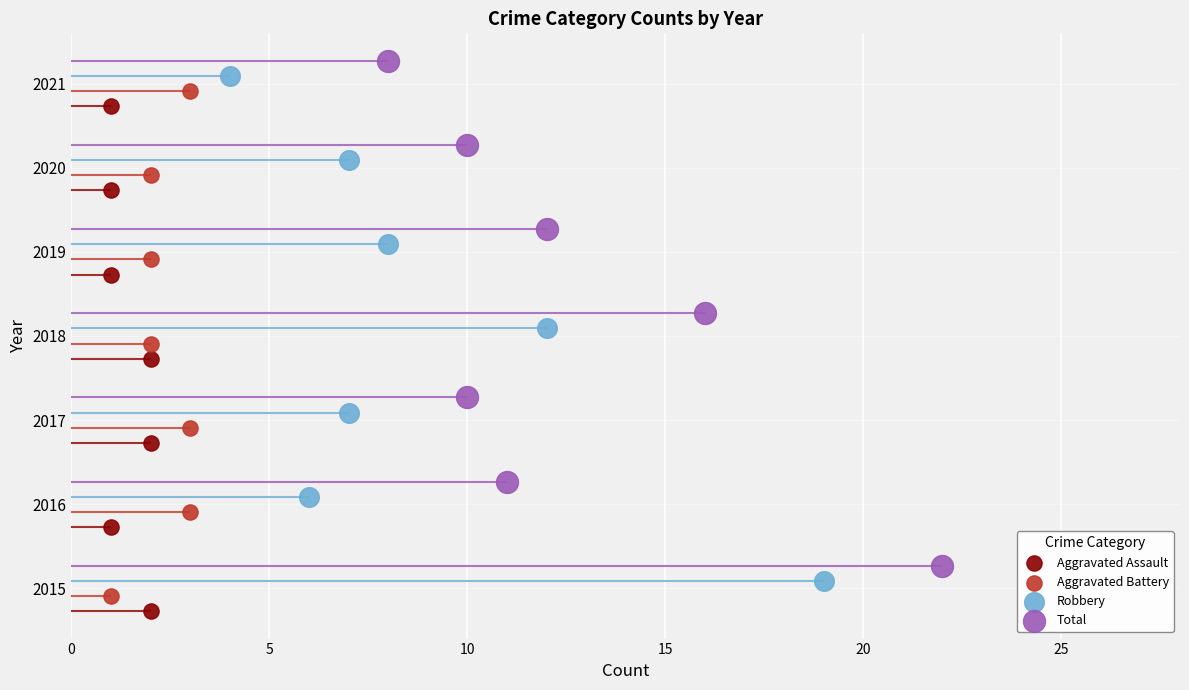

What are all the series names shown in the legend?

Aggravated Assault, Aggravated Battery, Robbery, Total